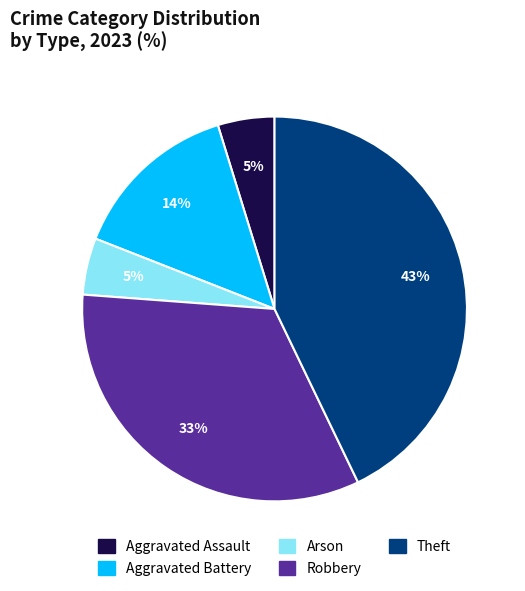

To the nearest percent, what portion does Robbery represent?

33%